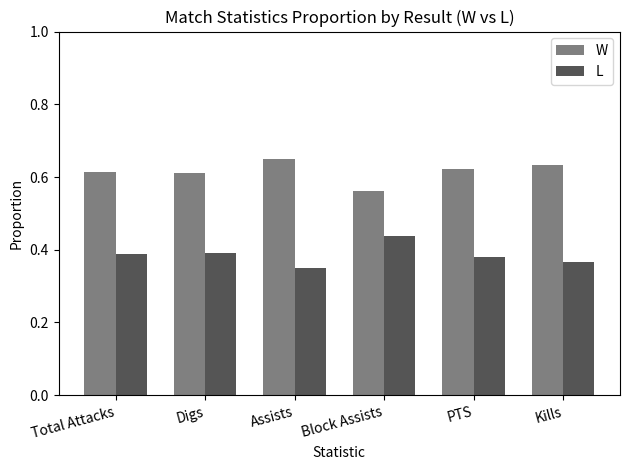

True or false: L has a value of 0.4 at Kills.

True